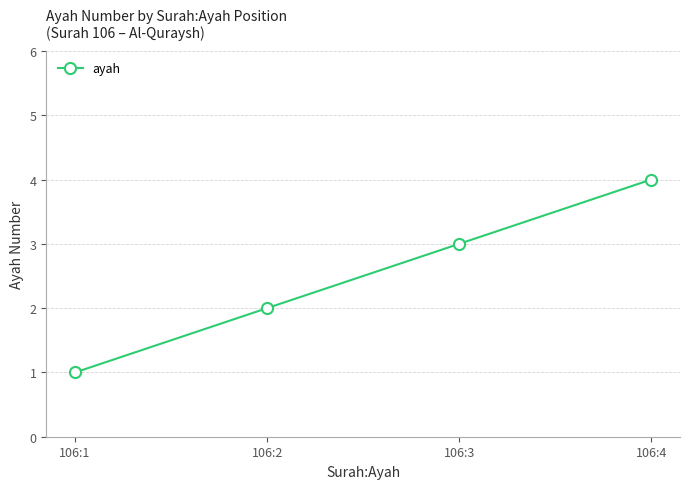

Rank the categories by value from highest to lowest.

106:4, 106:3, 106:2, 106:1